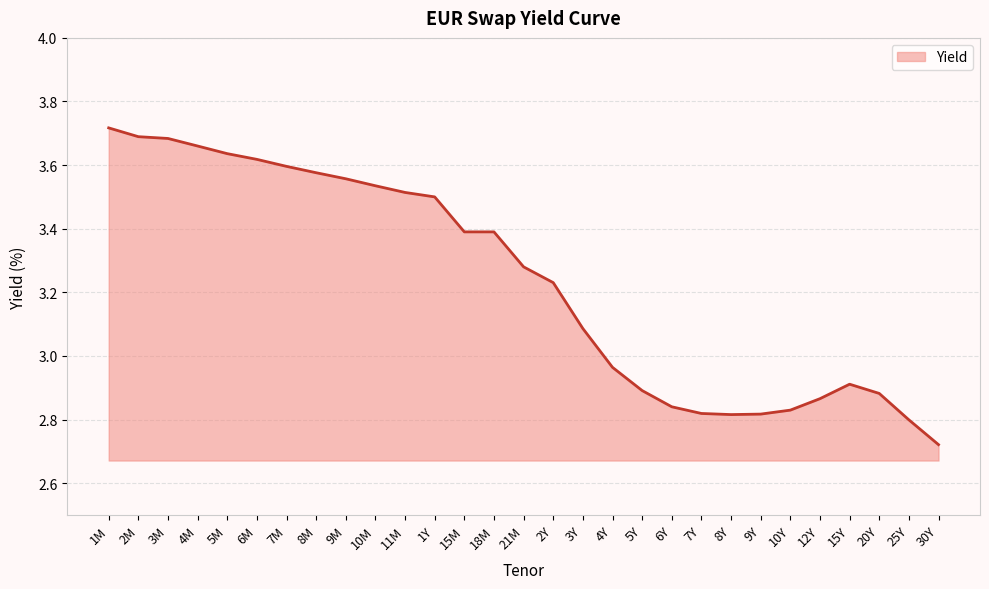

The chart shows a value of 0.7 at 4Y. True or false?

False